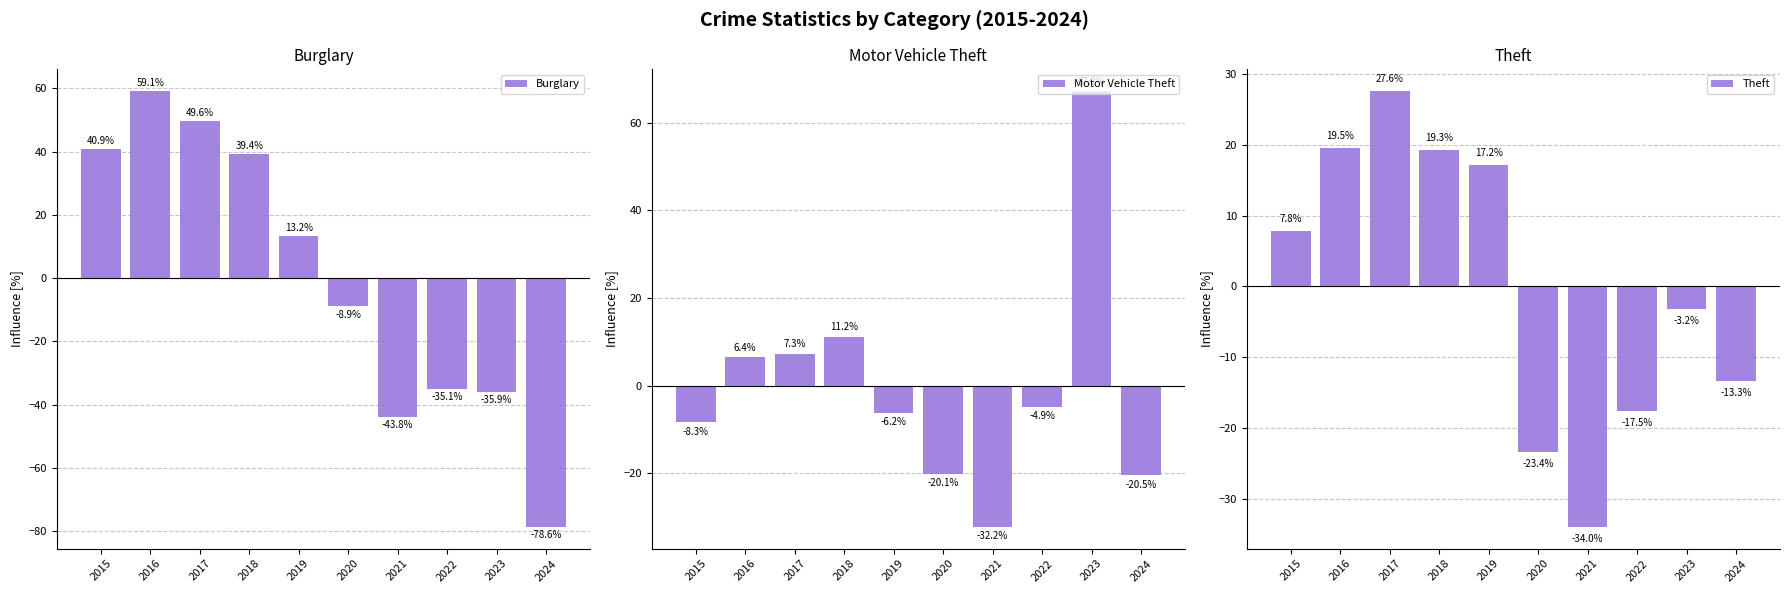

Is the value of Motor Vehicle Theft at 2015 greater than the value of Burglary at 2020?

Yes